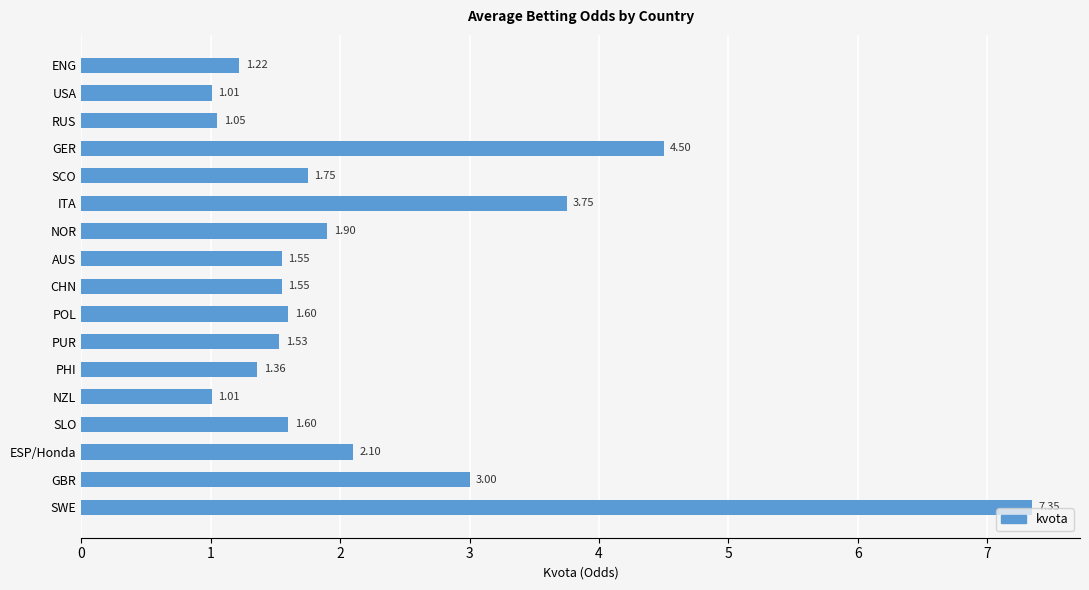

At which label is the value closest to 4?

ITA